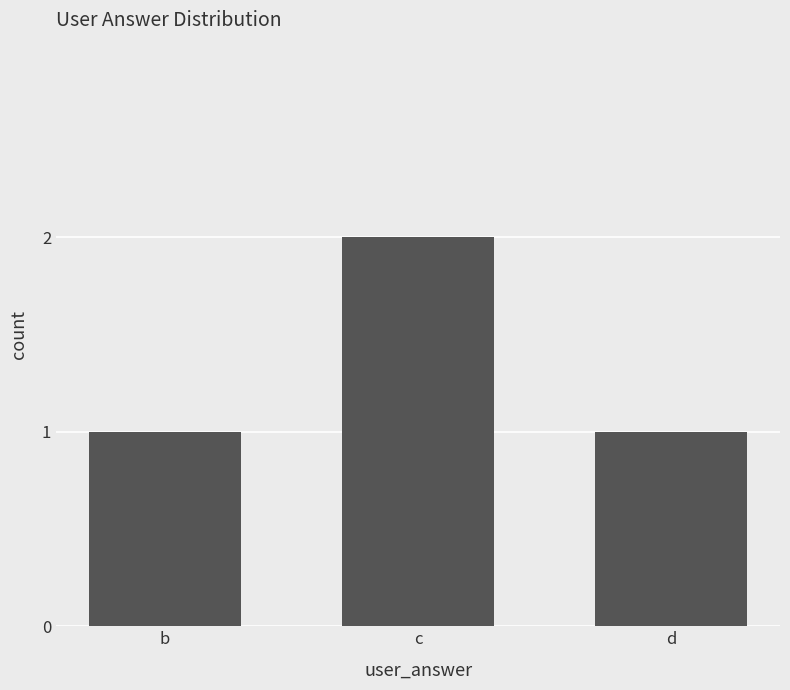

What is the change in value from b to c?

+1